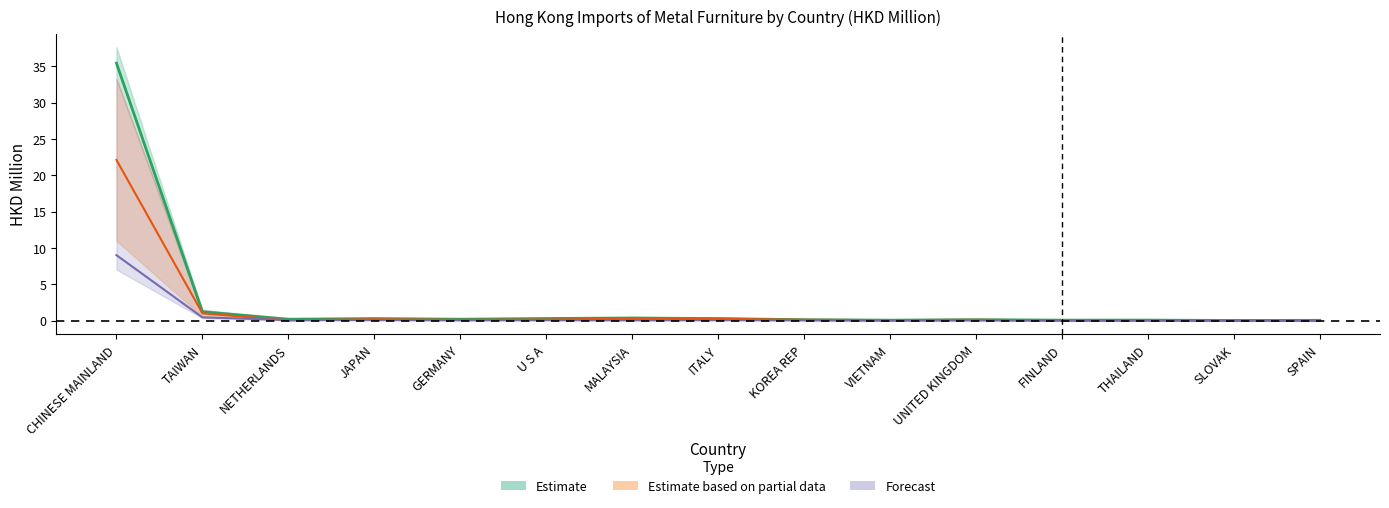

What is the value of the 201712 point at the 8th from the left?

0.3